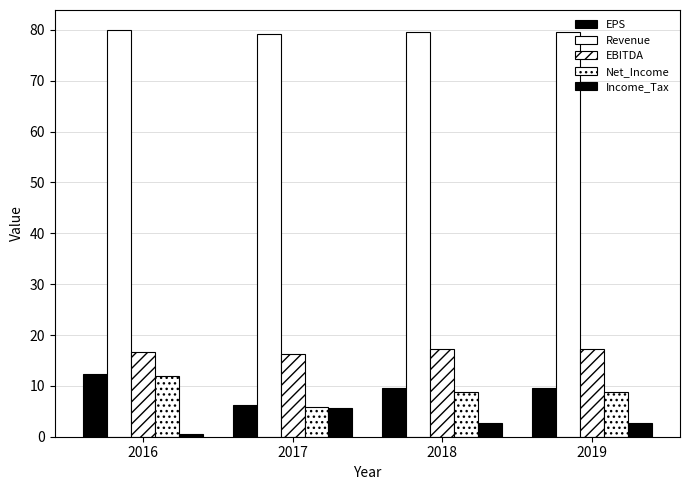

Does the chart contain any negative values?

No